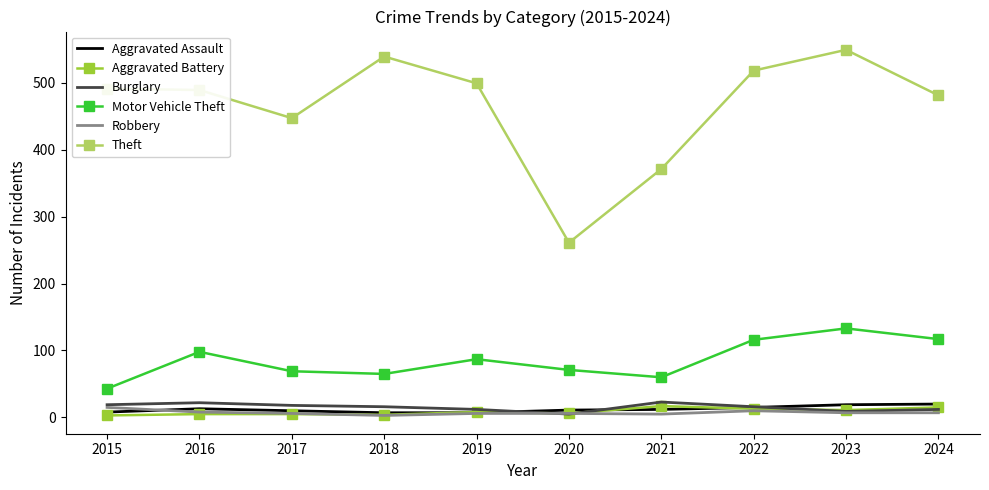

How many distinct data groups are displayed?

6